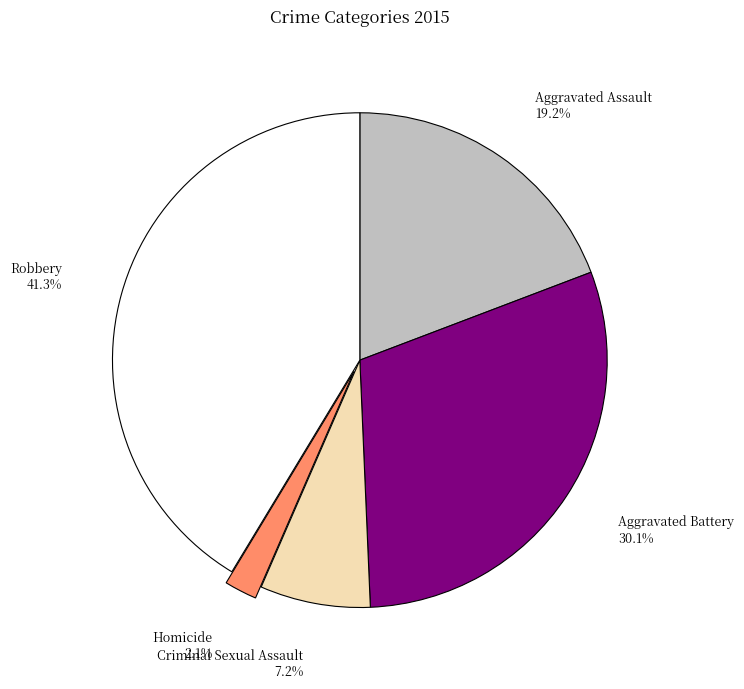

To the nearest percent, what is the difference between the Aggravated Assault and Criminal Sexual Assault slice percentages?

12%